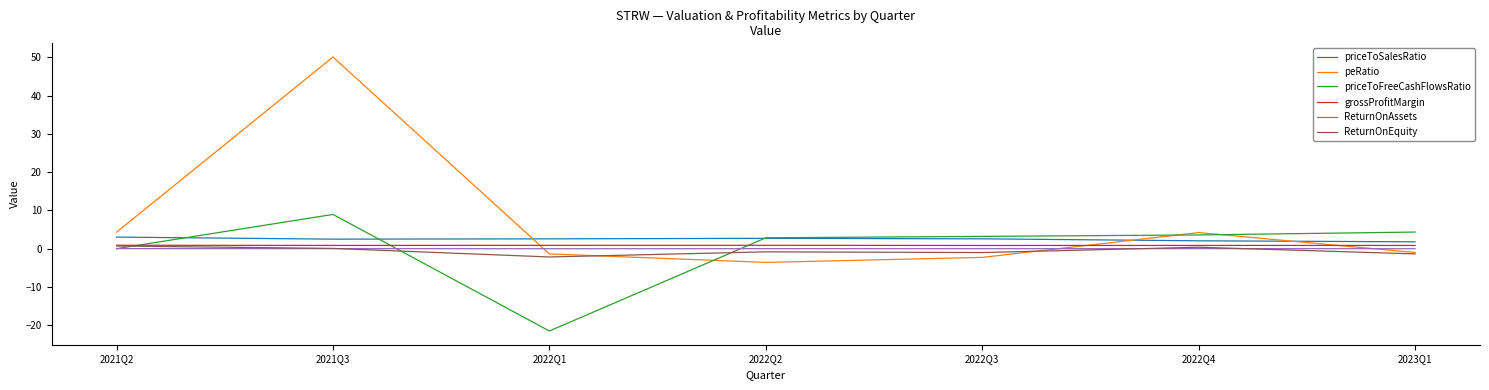

Is this an area chart (filled region under the line)?

No